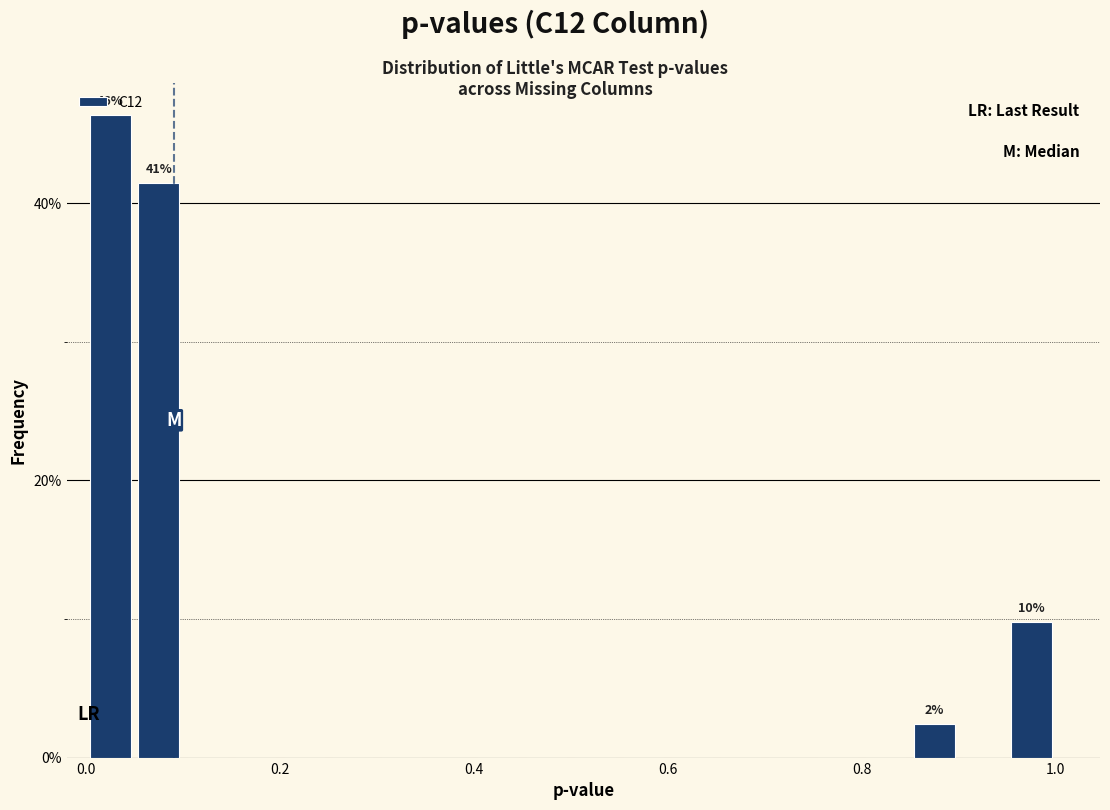

Read against the x-axis, roughly where is the centre of the tallest bar?

0.02